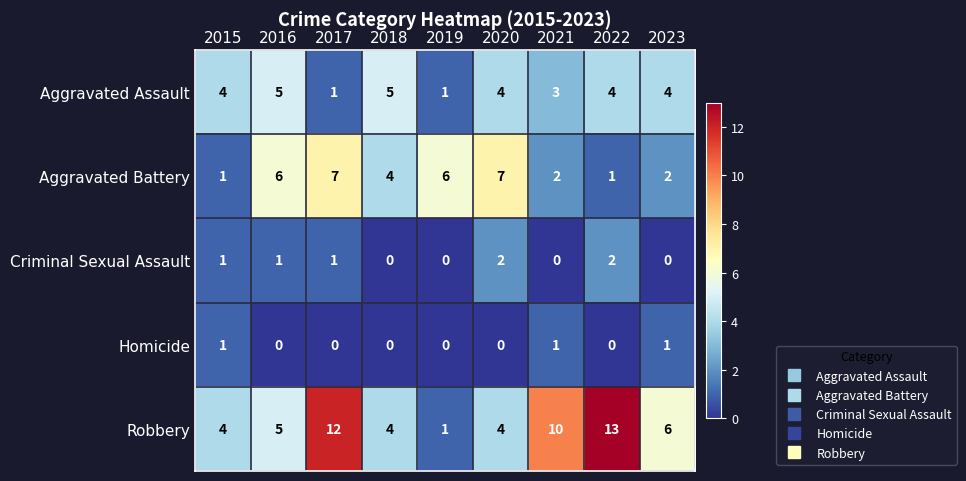

Which series has the widest spread of values?

Robbery